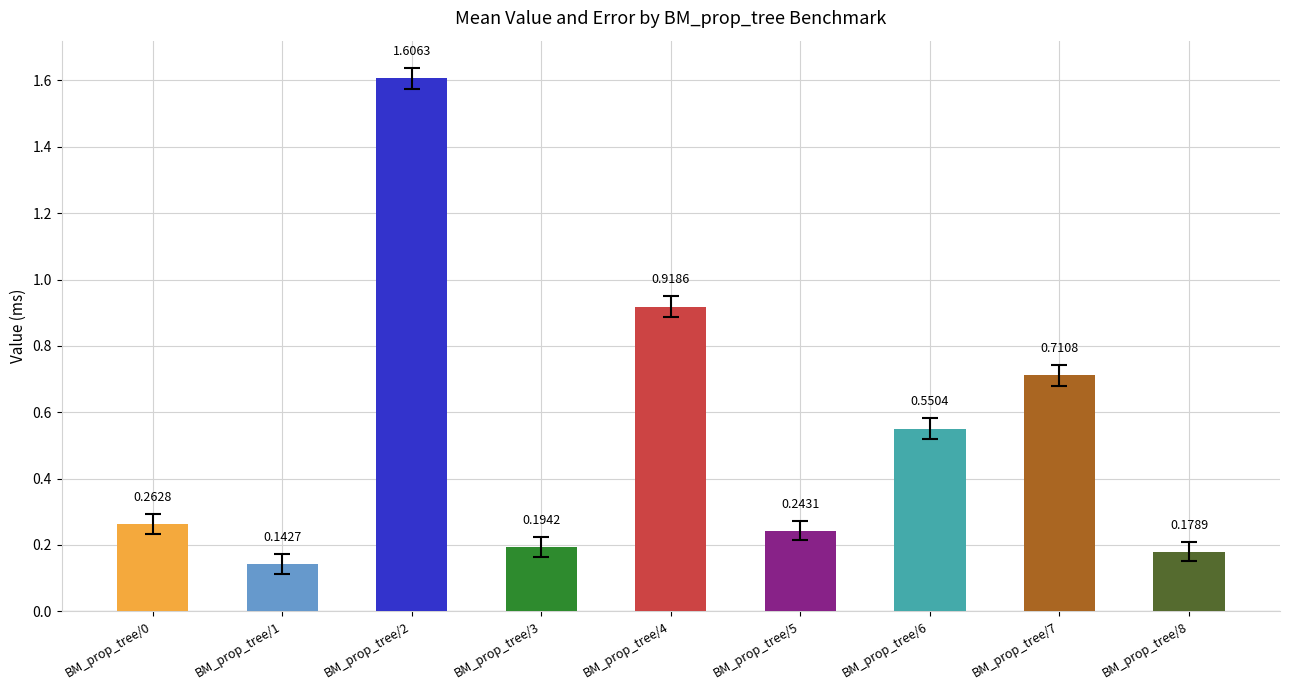

What is the average value?

0.5